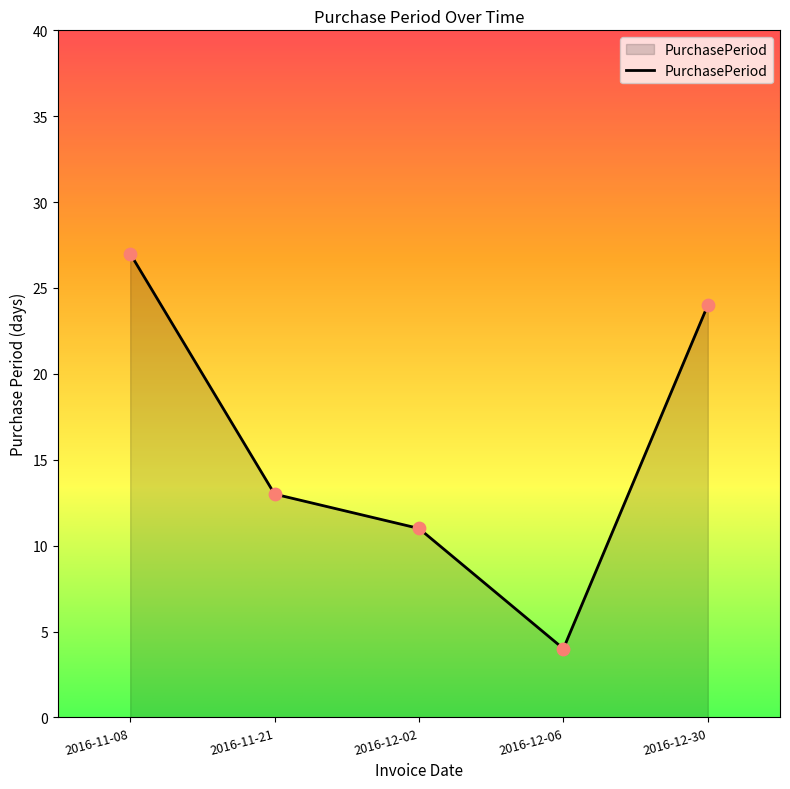

What is the change in value from 2016-12-06 to 2016-12-30?

+20